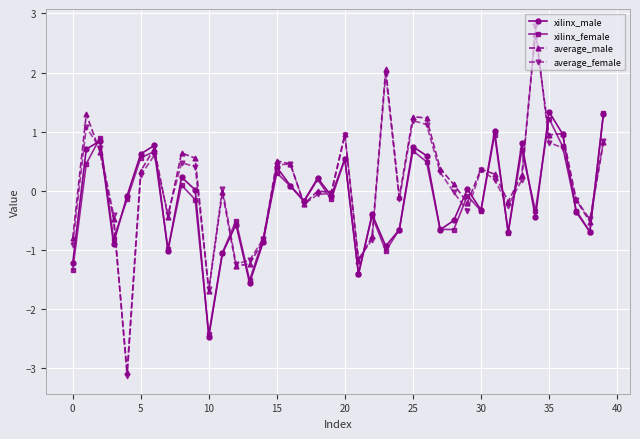

Which series has the widest spread of values?

average_female